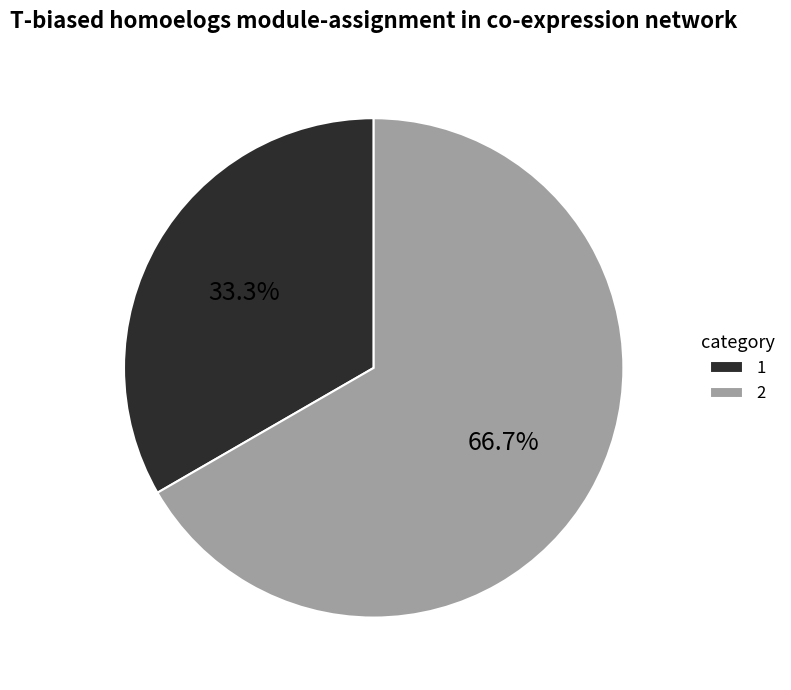

Approximately how many times larger is the value at 1 compared to 2?

0.5